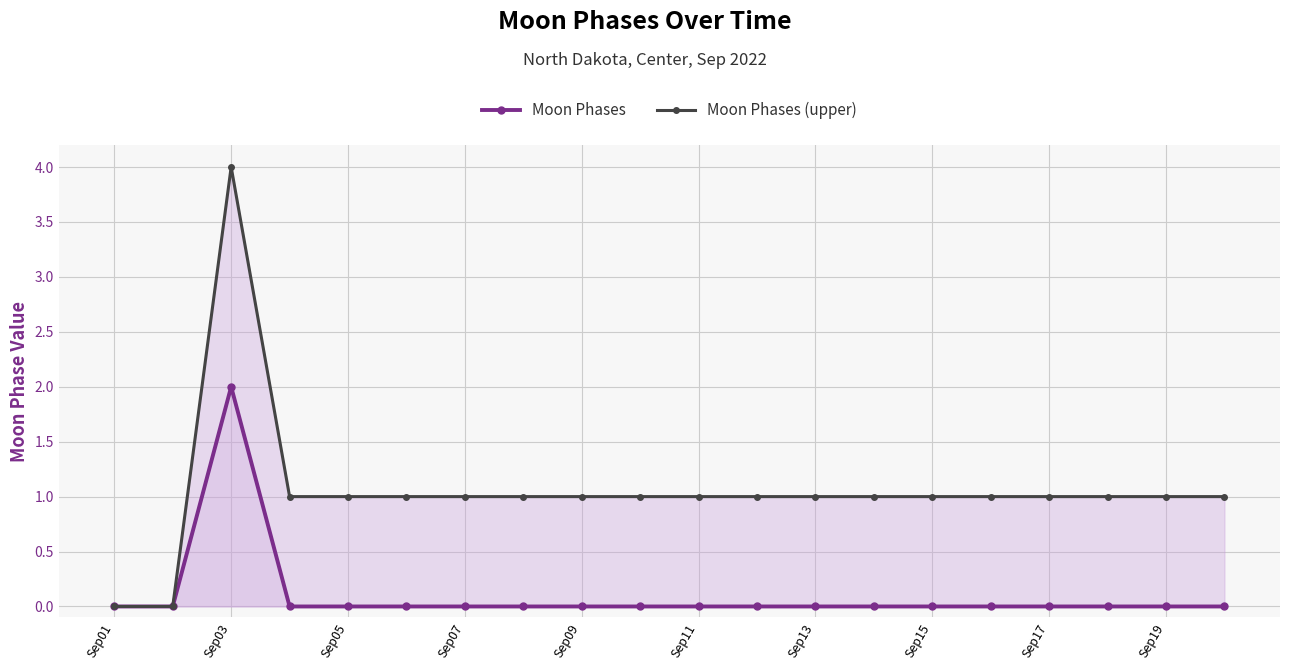

How many values in the Moon Phases series exceed 0?

1